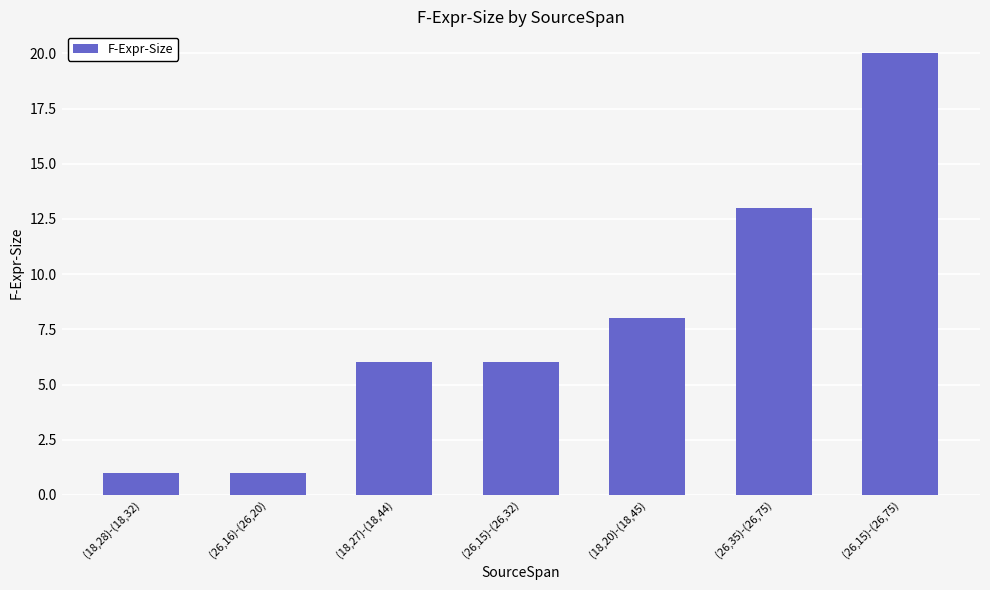

What is the change in value from (26,16)-(26,20) to (26,15)-(26,75)?

+19